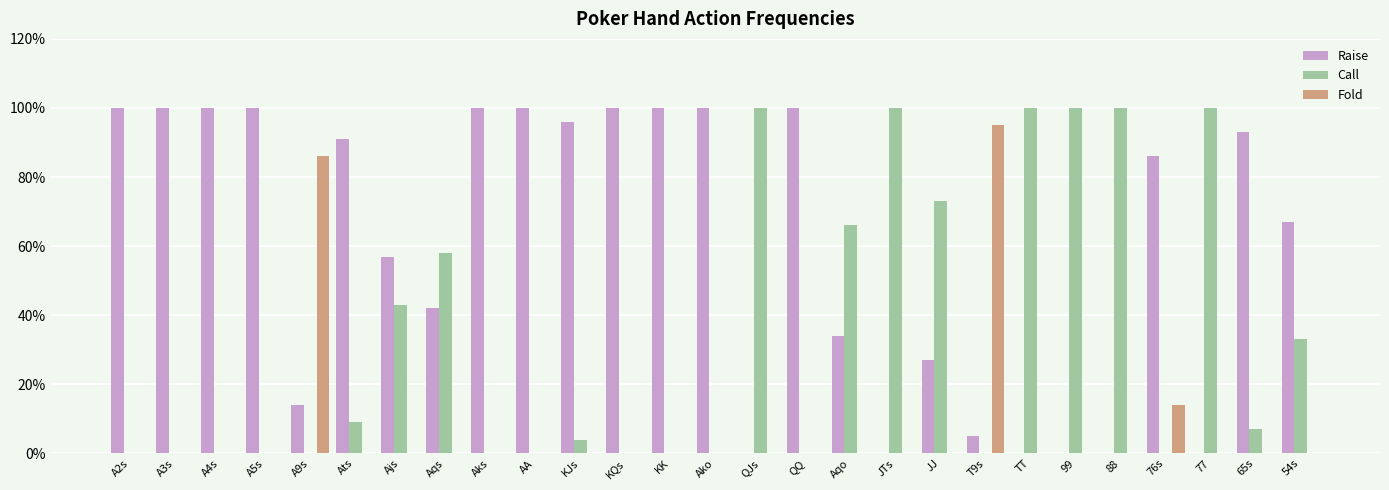

Are the bars grouped side by side (vs. stacked)?

Yes